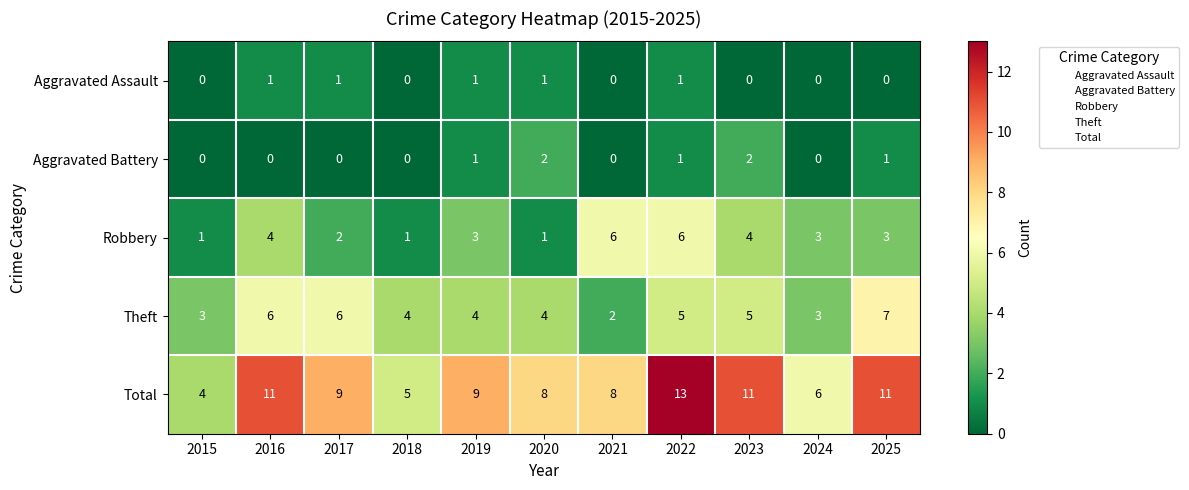

Which series has the largest total across all categories?

Total